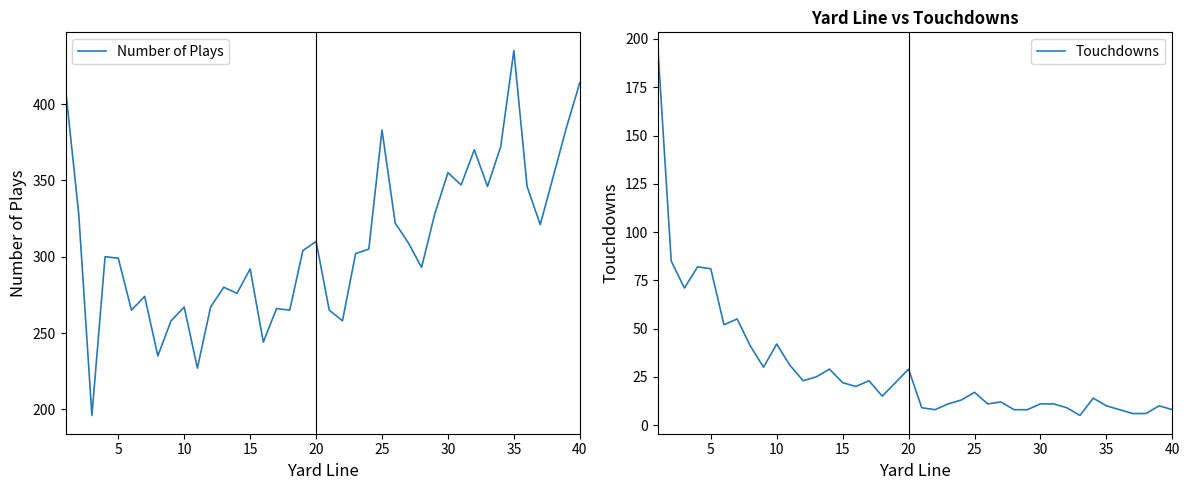

The Number of Plays series shows 149 at 10. True or false?

False